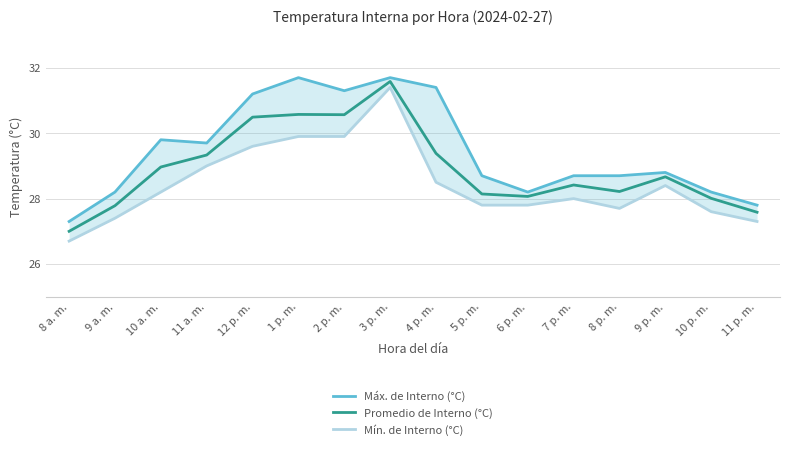

What position from the right is 4 p. m.?

8